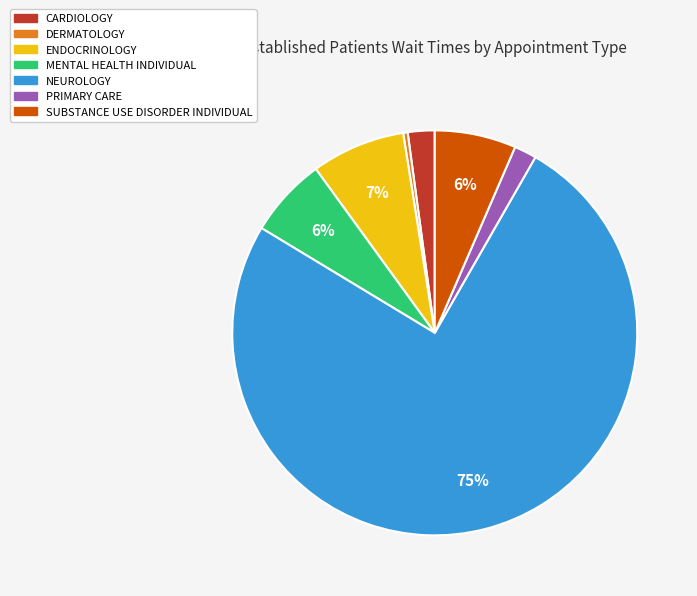

To the nearest percent, what is the average slice percentage?

14%